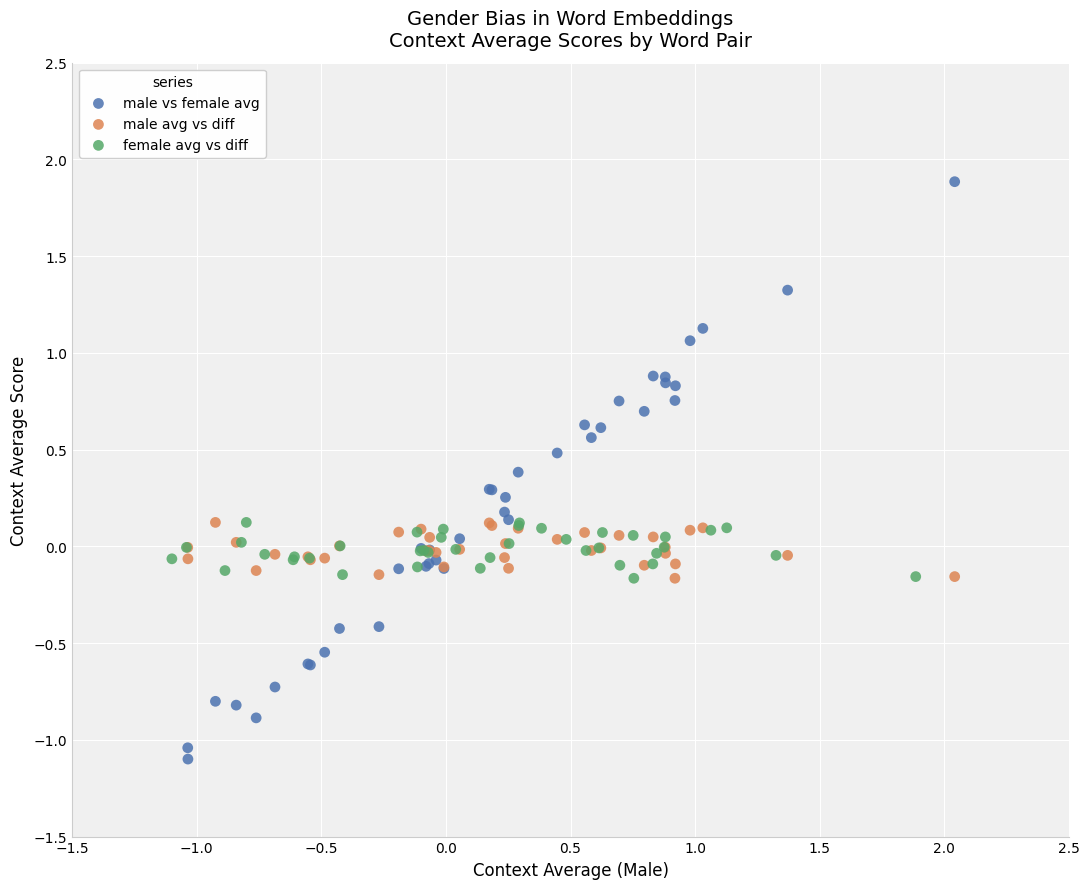

Which series has the widest spread of Y values?

male vs female avg